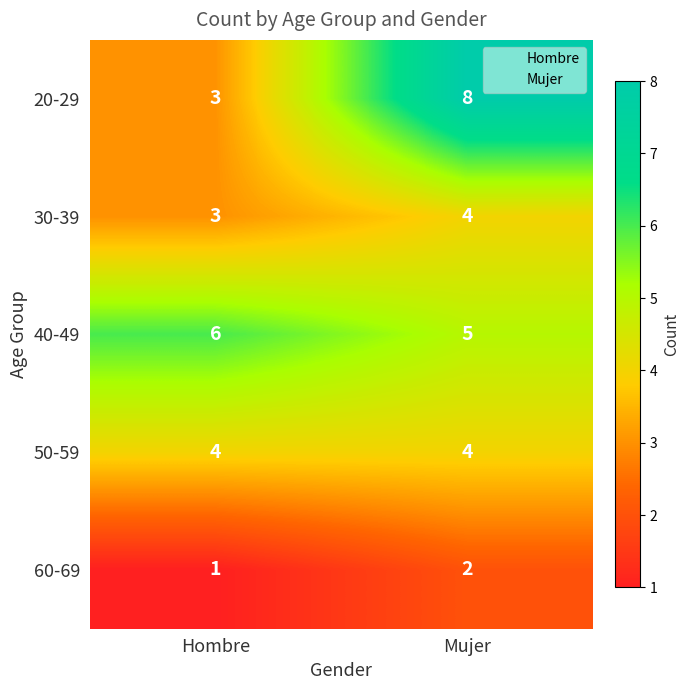

At which label does 40-49 reach its peak?

Hombre